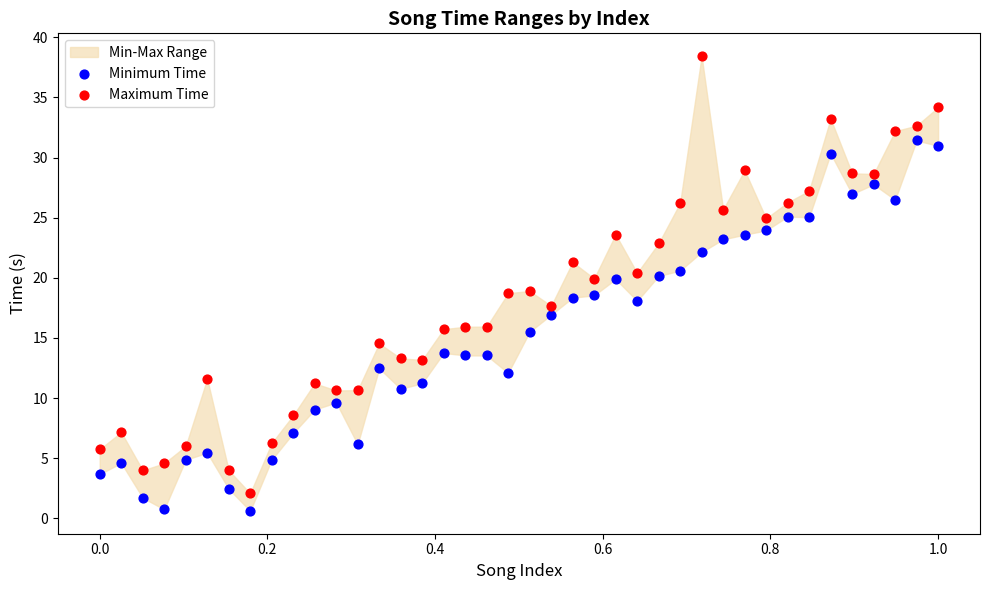

Which series contains the lowest Y value?

Minimum Time